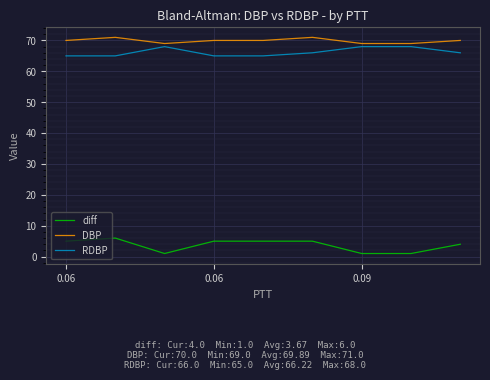

What is the difference between the maximum and minimum values in the RDBP series?

3